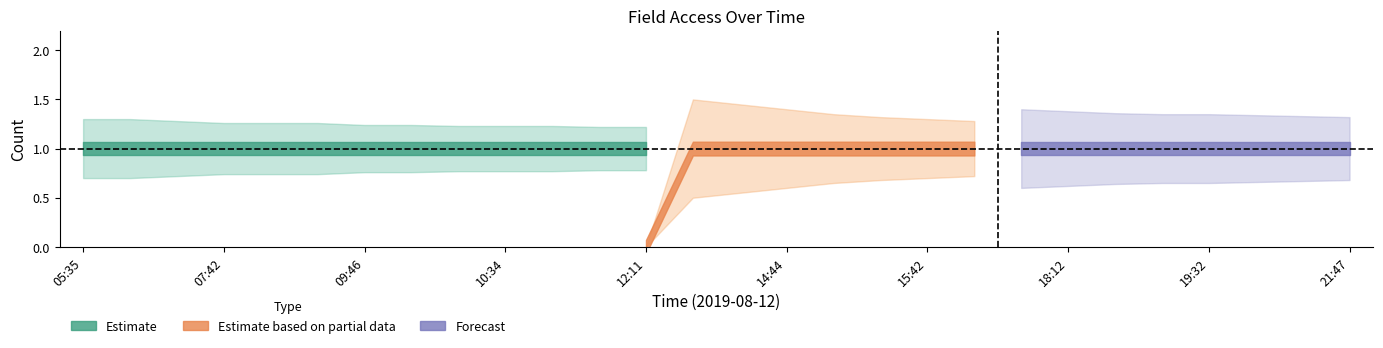

Is it true that Estimate equals 0 at 18:54?

False